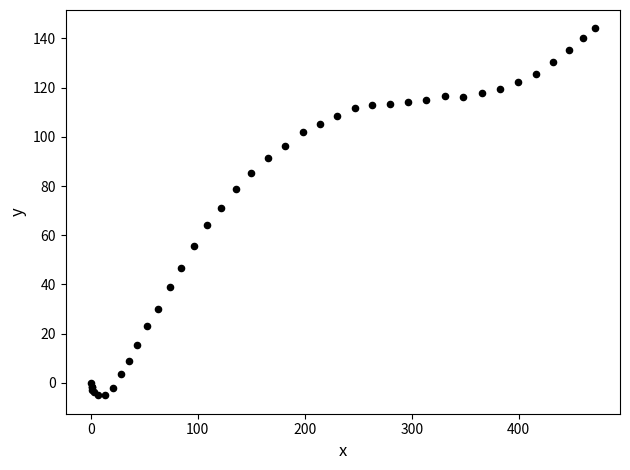

What Y value in the scatter plot is closest to 69?

71.1